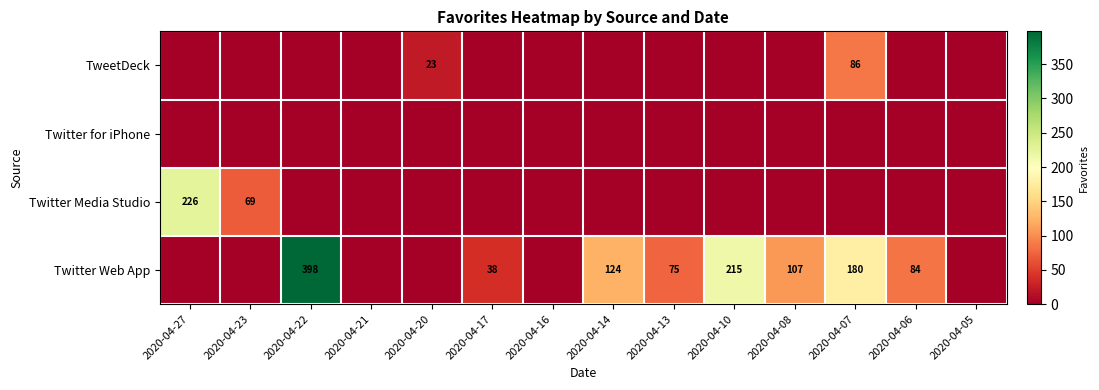

How many distinct data groups are displayed?

4